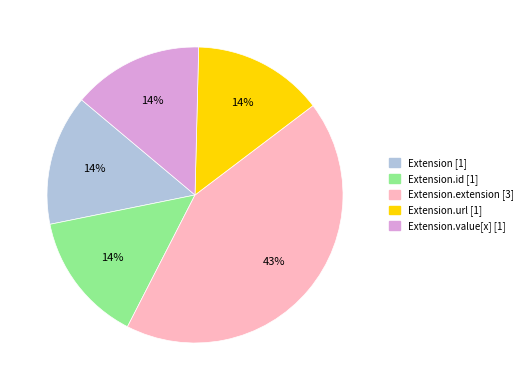

Does any single category account for the majority?

No